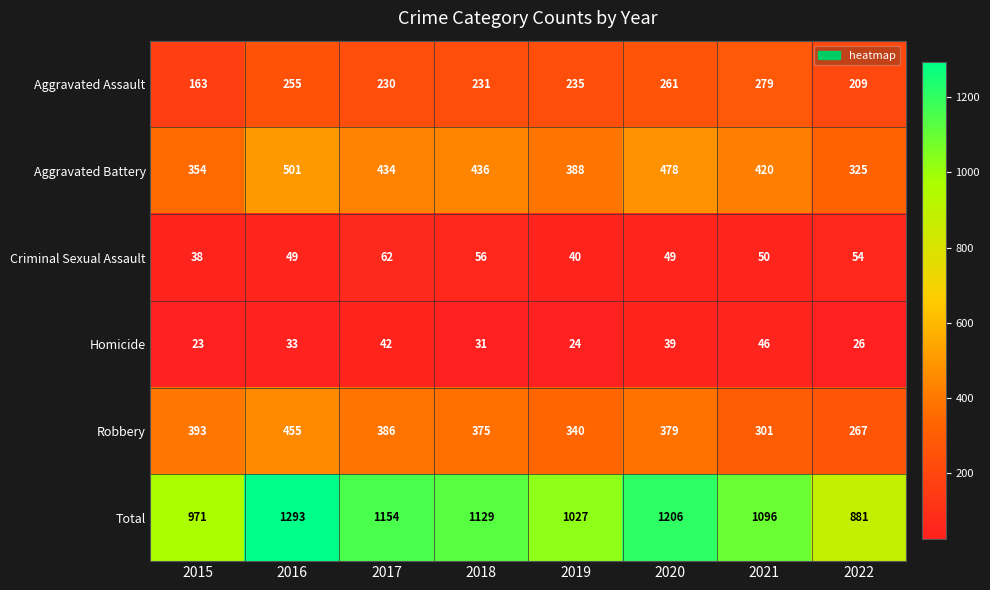

Which series has the widest spread of values?

Total